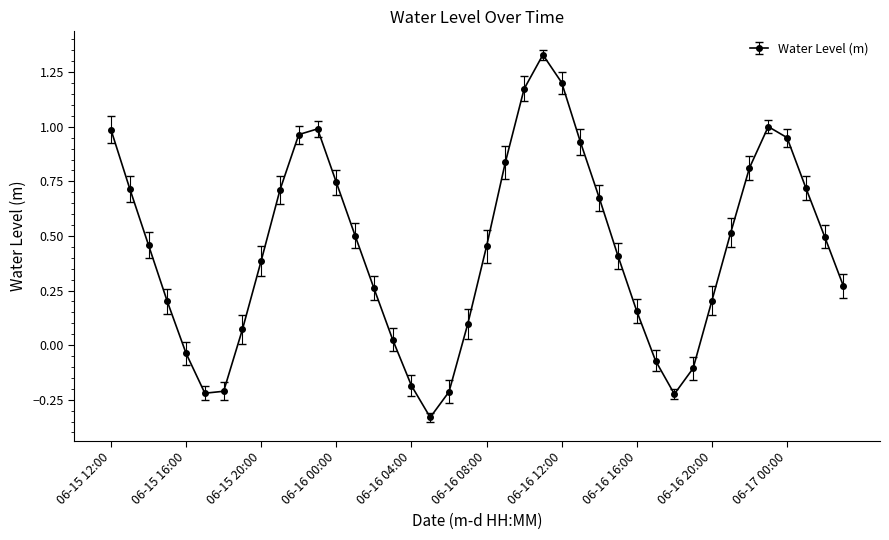

How many interior local peaks (higher than both neighbors) does the data have?

3